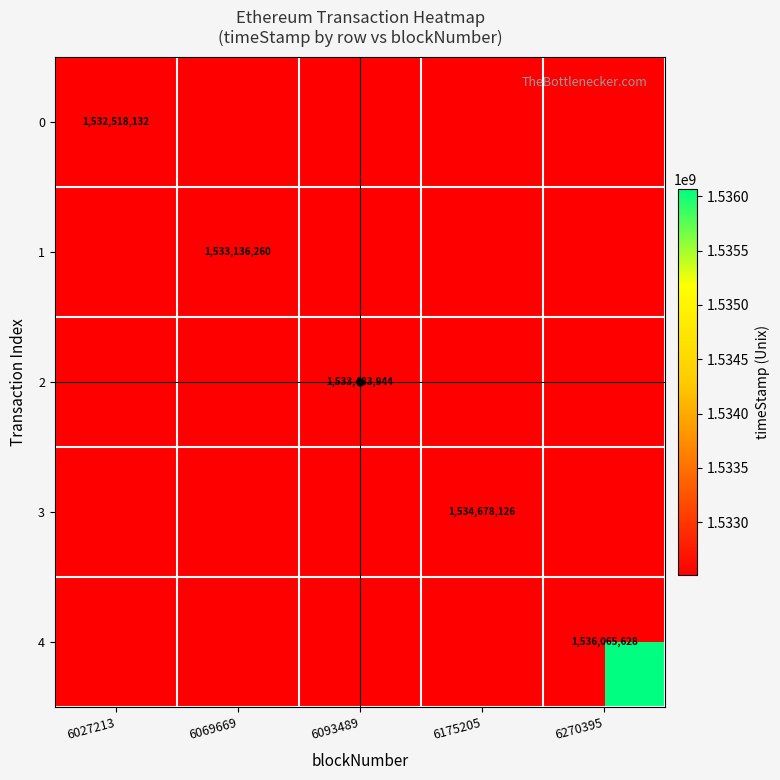

At which label is 3 closest to 767339063?

6027213